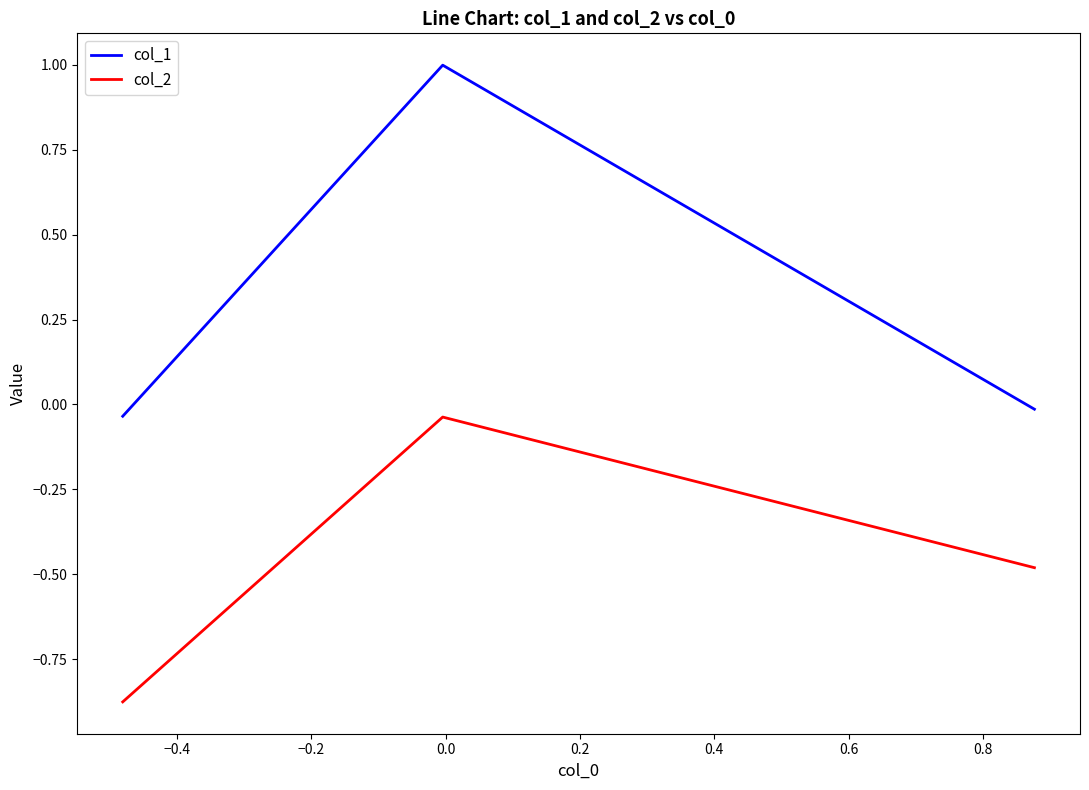

Which series has the largest range (max minus min)?

col_1